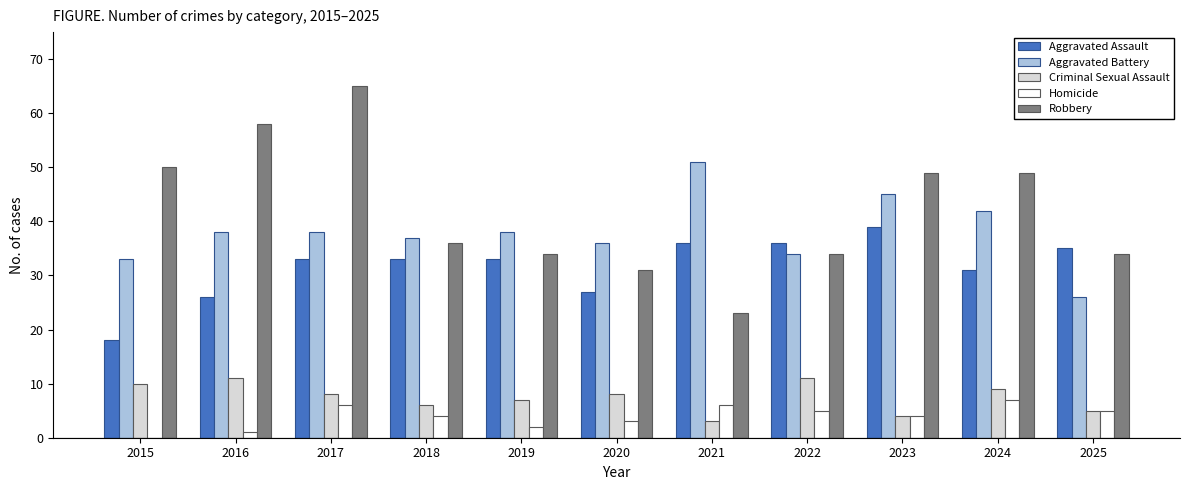

Does the chart contain stacked bars?

No